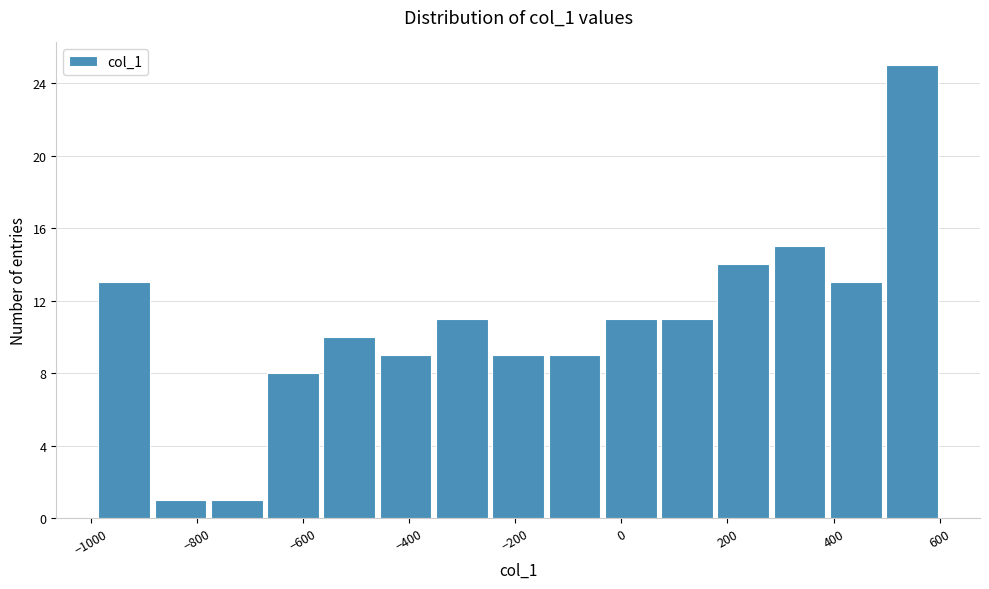

Reading left to right, list every bar in this chart as the range it spans on the x-axis followed by its height. Neither the bar edges nor the heights are printed on the chart, so give them approximately, as read against the axes.

-980 to -880: 13
-880 to -780: 1
-780 to -680: 1
-680 to -560: 8
-560 to -460: 10
-460 to -360: 9
-360 to -240: 11
-240 to -140: 9
-140 to -40: 9
-40 to 80: 11
80 to 180: 11
180 to 280: 14
280 to 380: 15
380 to 500: 13
500 to 600: 25